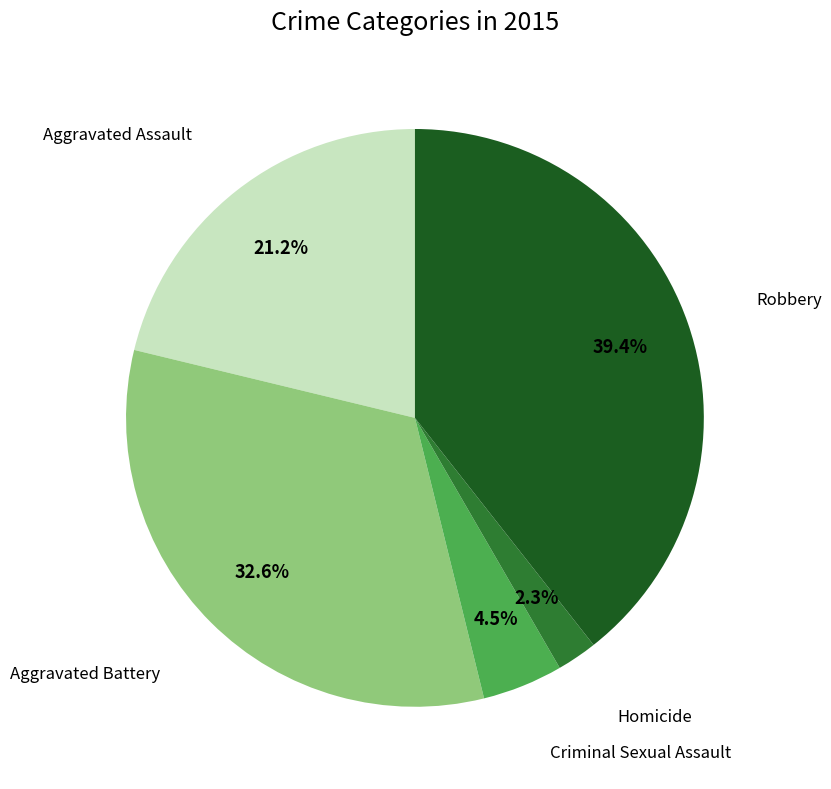

Is there a majority slice in this chart?

No